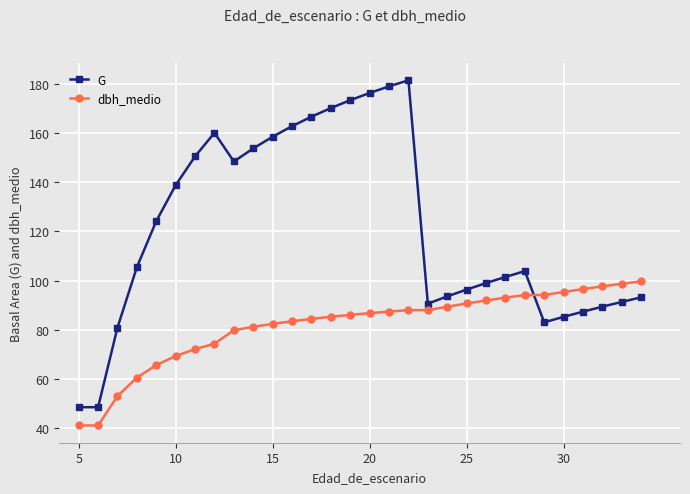

How many data points in G are above 105?

15